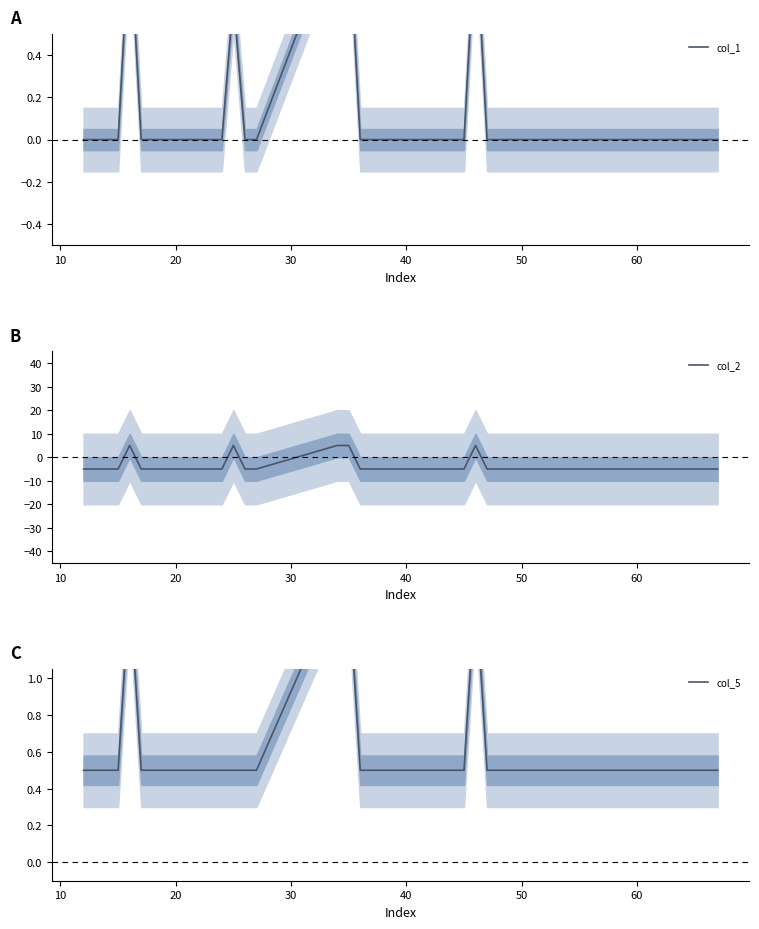

True or false: col_1 has more than 2 points higher than both neighbors.

True